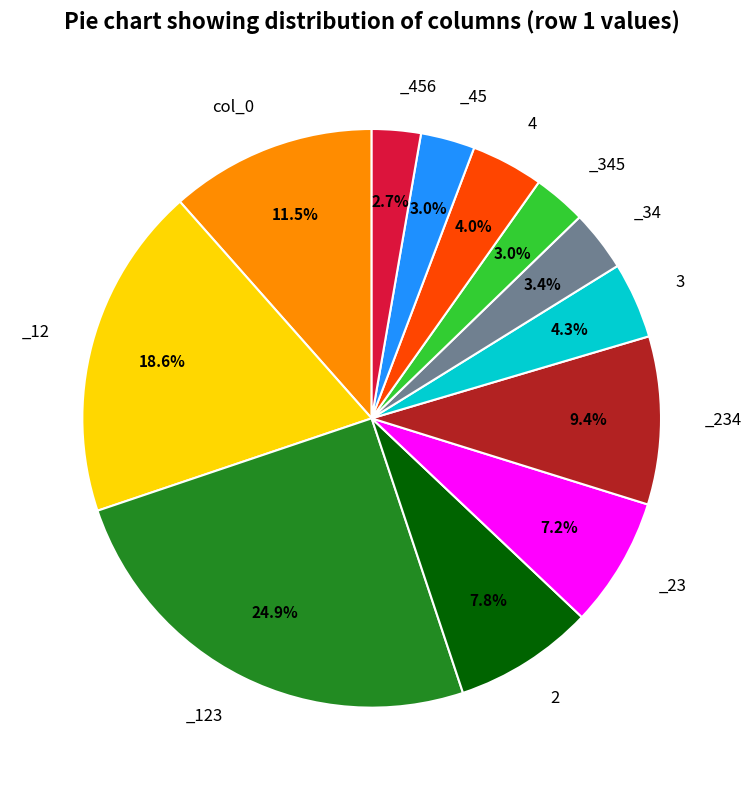

Count the number of slices in the pie.

12